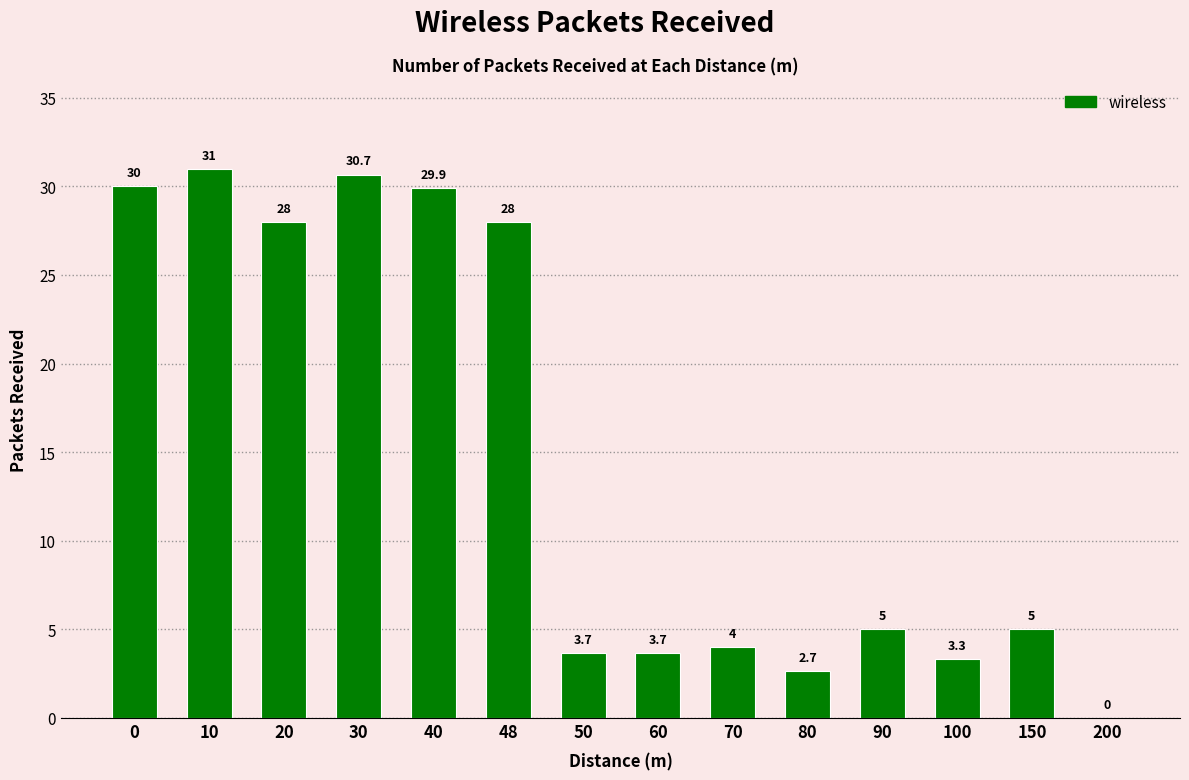

Reading right to left, extract all data points from this chart.

200=0.0	150=5.0	100=3.3	90=5.0	80=2.7	70=4.0	60=3.7	50=3.7	48=28.0	40=29.9	30=30.7	20=28.0	10=31.0	0=30.0